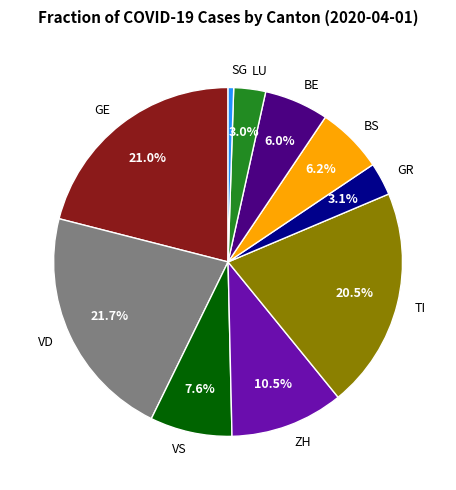

Is BS the majority of the pie?

No